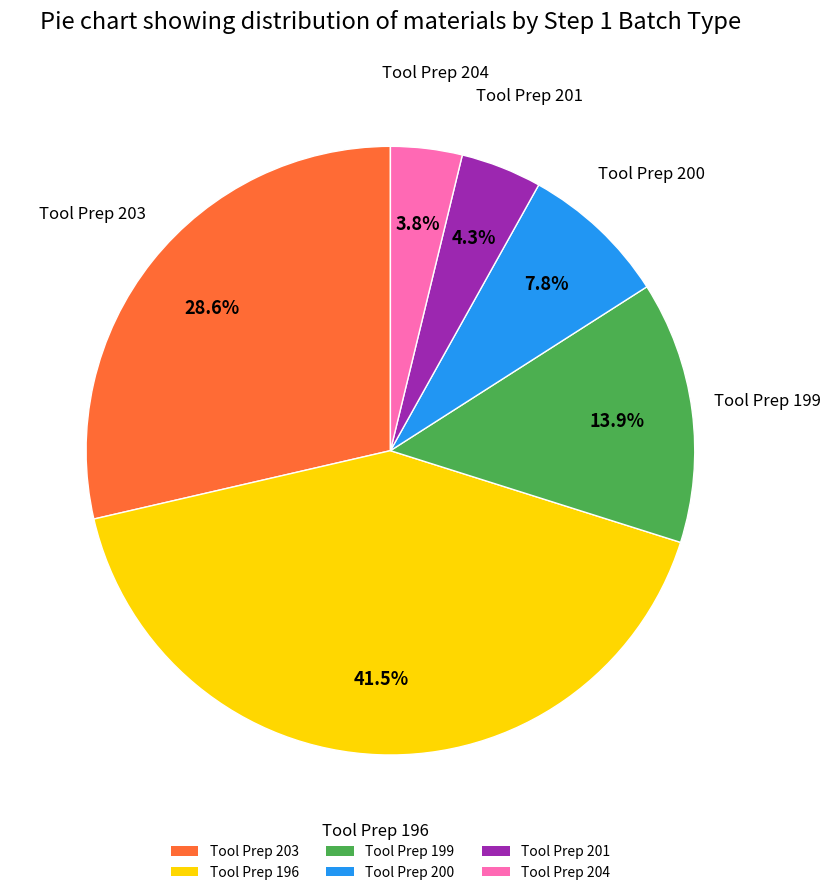

Is there a majority slice in this chart?

No